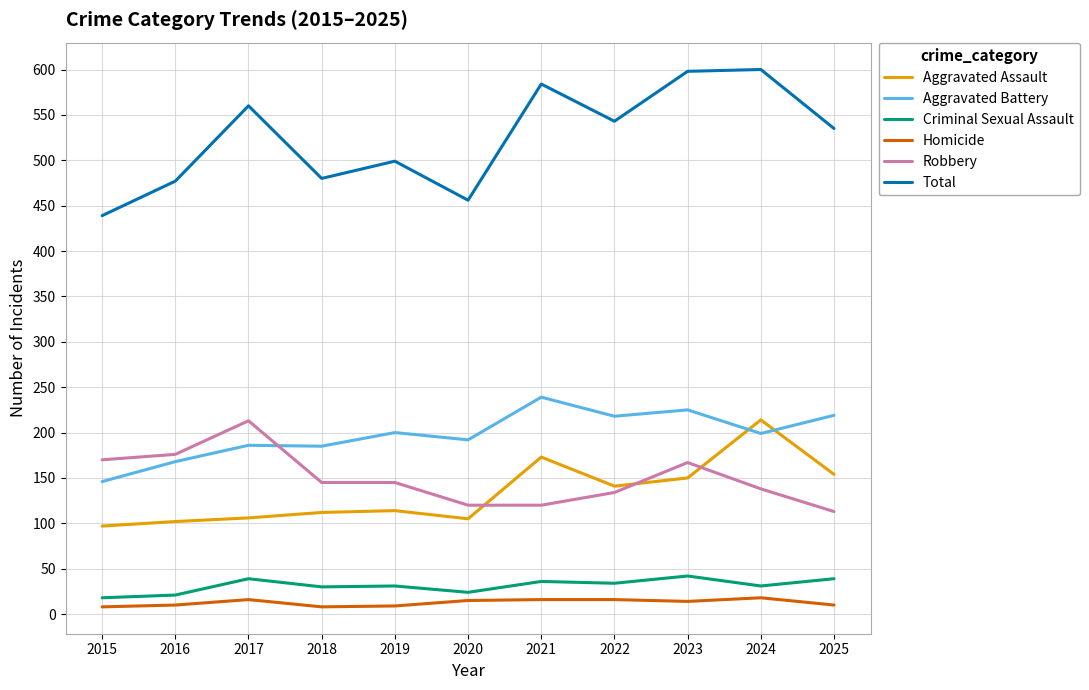

Which series has the largest total across all categories?

Total